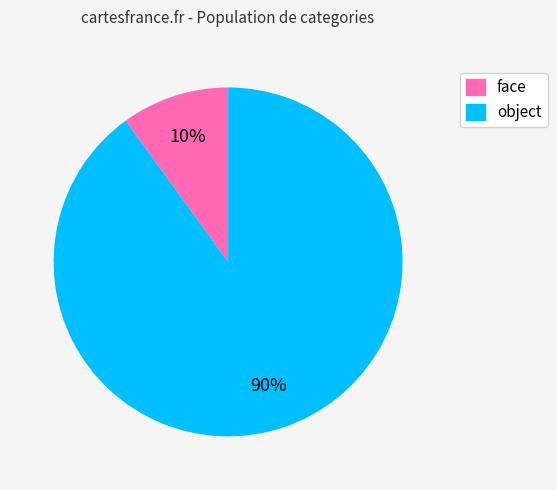

True or false: object accounts for 90% of the total.

True